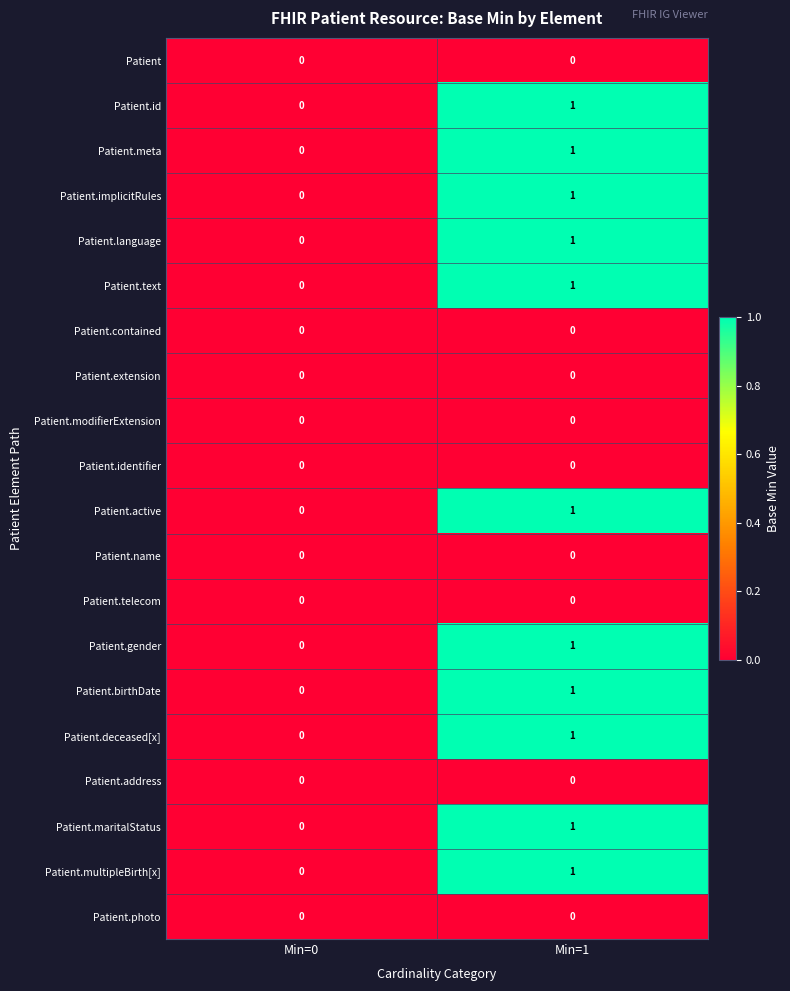

Which category has the highest value in the Patient.gender series?

Min=1